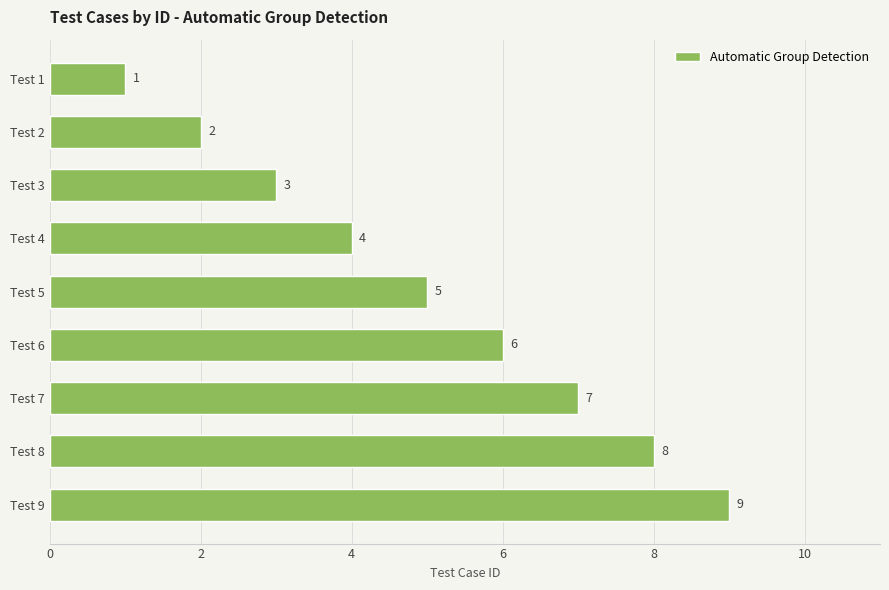

What is the ratio of the value at Test 6 to the value at Test 9?

0.7